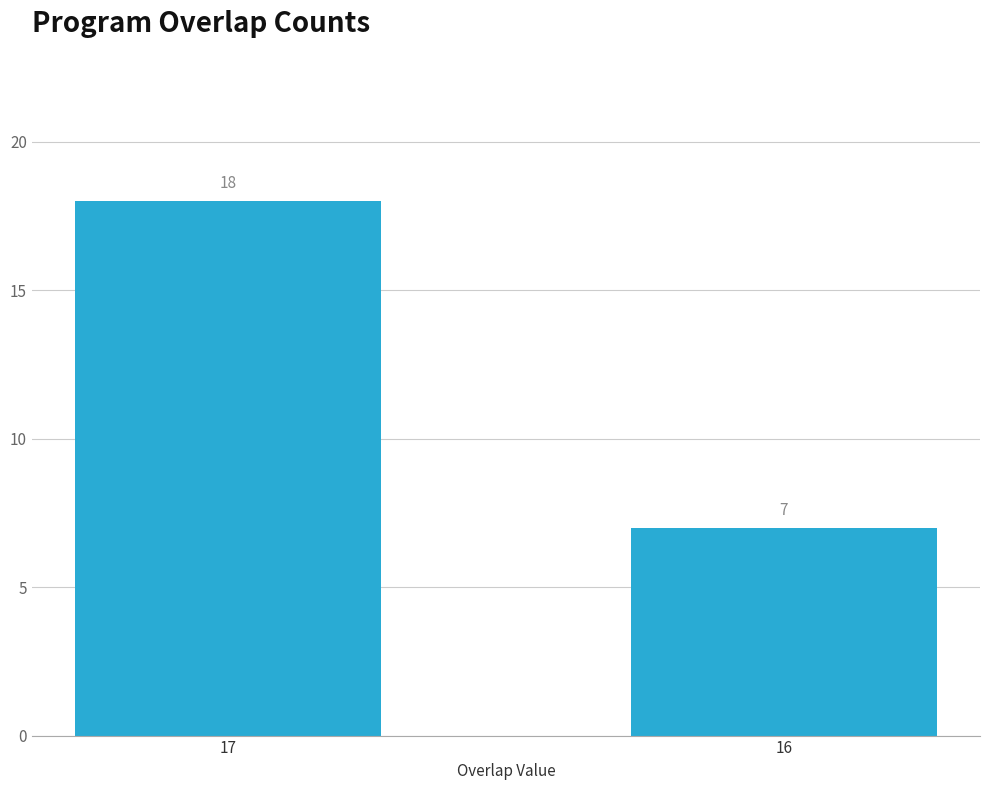

Where is the data nearest to the value 12?

16